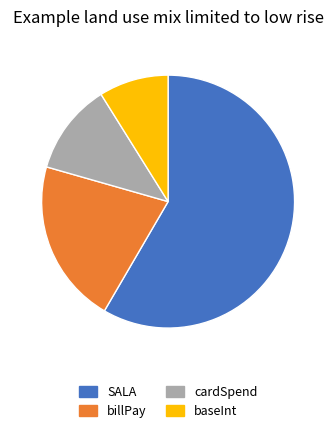

Between billPay and baseInt, which is larger?

billPay